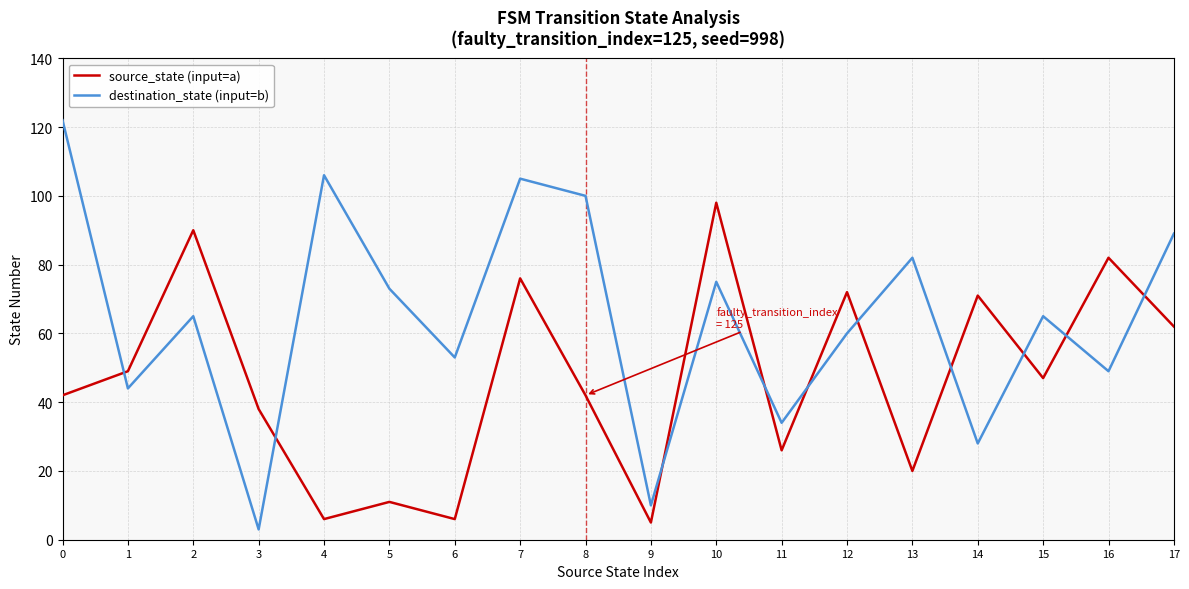

Rank the series at 8 from highest to lowest value.

destination_state (input=b), source_state (input=a)